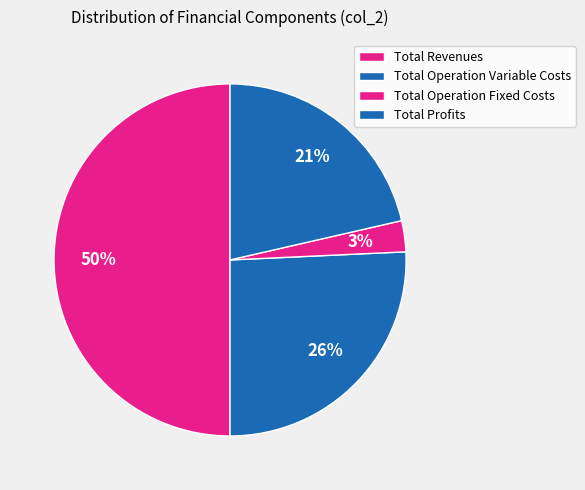

Combined, what portion of the pie is Total Operation Variable Costs and Total Revenues?

75.7%